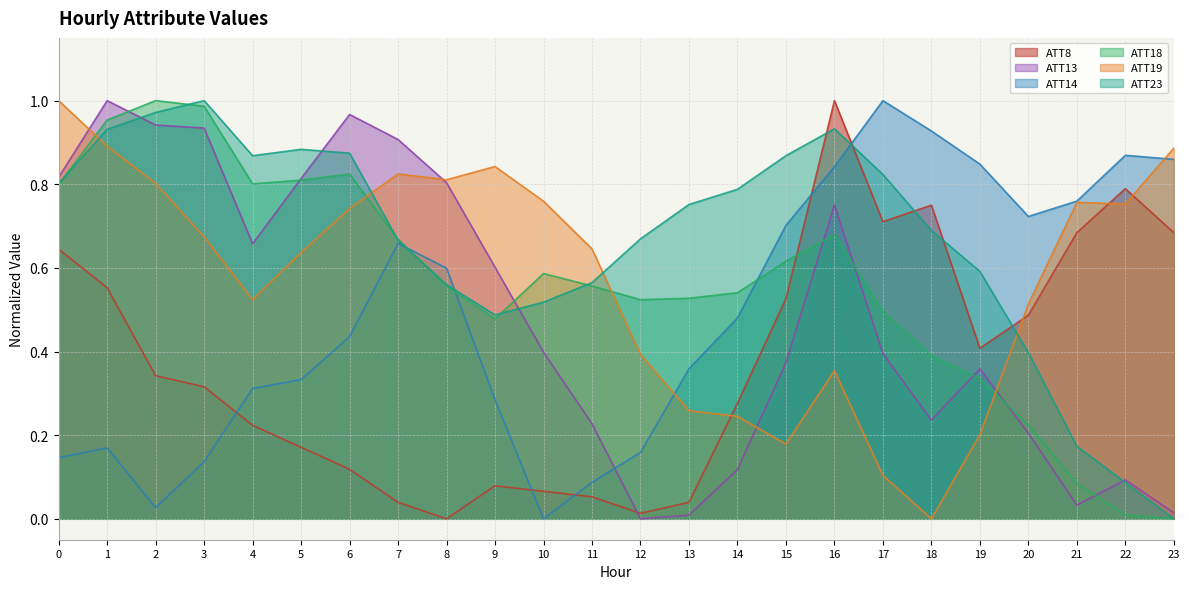

Which series has the largest range (max minus min)?

ATT8